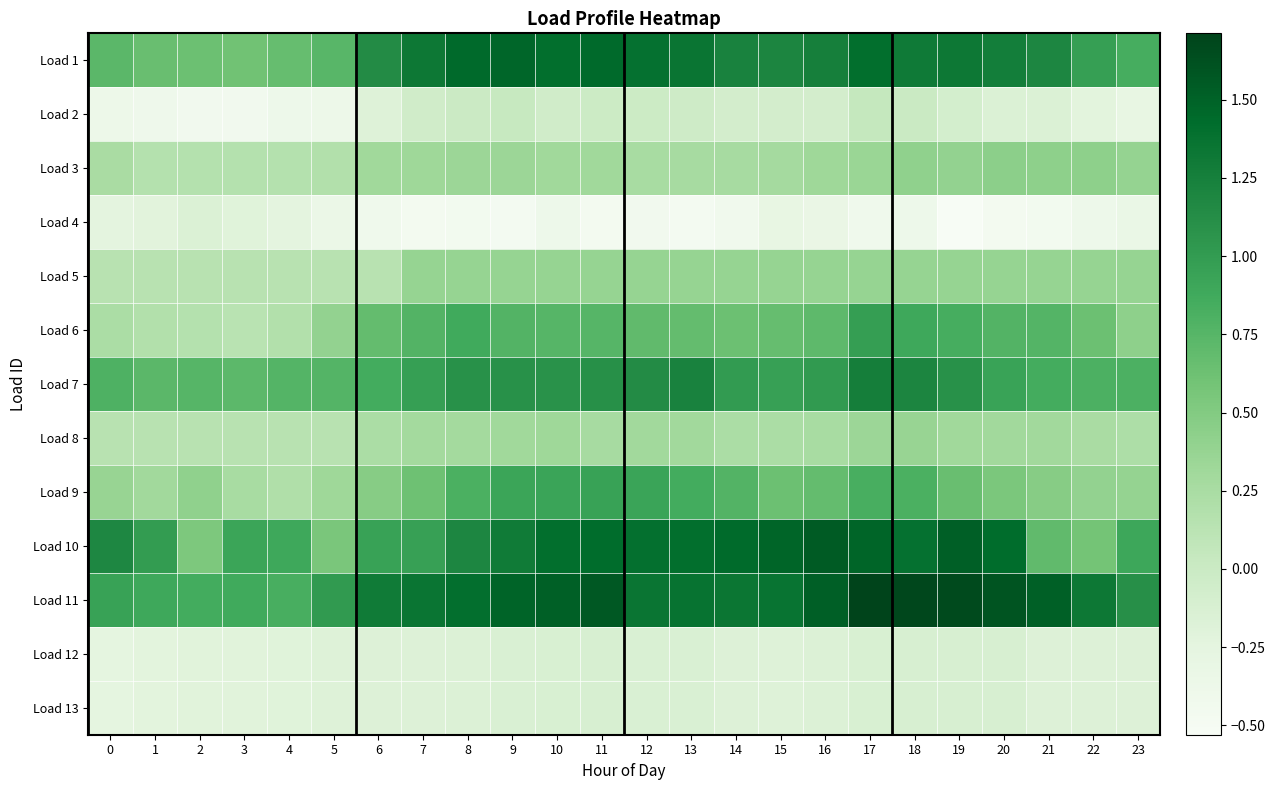

Reading left to right, what are all the values shown in this chart?

Load 1: 0=0.7	1=0.7	2=0.6	3=0.6	4=0.7	5=0.7	6=1.1	7=1.3	8=1.4	9=1.5	10=1.4	11=1.4	12=1.4	13=1.3	14=1.2	15=1.2	16=1.2	17=1.4	18=1.3	19=1.3	20=1.3	21=1.2	22=1.0	23=0.8
Load 2: 0=-0.4	1=-0.4	2=-0.4	3=-0.4	4=-0.4	5=-0.4	6=-0.2	7=-0.1	8=-0.0	9=0.0	10=-0.1	11=-0.0	12=-0.0	13=-0.0	14=-0.1	15=-0.1	16=-0.1	17=0.0	18=0.0	19=-0.1	20=-0.2	21=-0.2	22=-0.2	23=-0.3
Load 3: 0=0.2	1=0.2	2=0.2	3=0.2	4=0.2	5=0.2	6=0.3	7=0.3	8=0.3	9=0.3	10=0.3	11=0.3	12=0.3	13=0.3	14=0.3	15=0.3	16=0.3	17=0.4	18=0.4	19=0.4	20=0.4	21=0.4	22=0.4	23=0.4
Load 4: 0=-0.2	1=-0.2	2=-0.2	3=-0.2	4=-0.2	5=-0.3	6=-0.4	7=-0.5	8=-0.5	9=-0.5	10=-0.4	11=-0.5	12=-0.4	13=-0.5	14=-0.4	15=-0.3	16=-0.3	17=-0.4	18=-0.4	19=-0.5	20=-0.5	21=-0.5	22=-0.4	23=-0.3
Load 5: 0=0.1	1=0.1	2=0.1	3=0.1	4=0.1	5=0.1	6=0.1	7=0.4	8=0.4	9=0.4	10=0.4	11=0.4	12=0.4	13=0.4	14=0.4	15=0.4	16=0.4	17=0.4	18=0.4	19=0.4	20=0.4	21=0.4	22=0.4	23=0.4
Load 6: 0=0.2	1=0.2	2=0.2	3=0.1	4=0.2	5=0.4	6=0.7	7=0.8	8=0.9	9=0.8	10=0.8	11=0.8	12=0.7	13=0.7	14=0.6	15=0.7	16=0.7	17=1.0	18=0.9	19=0.8	20=0.8	21=0.8	22=0.6	23=0.4
Load 7: 0=0.8	1=0.7	2=0.8	3=0.7	4=0.8	5=0.8	6=0.9	7=1.0	8=1.1	9=1.1	10=1.1	11=1.1	12=1.1	13=1.2	14=1.0	15=1.0	16=1.0	17=1.3	18=1.2	19=1.1	20=0.9	21=0.9	22=0.8	23=0.8
Load 8: 0=0.1	1=0.1	2=0.1	3=0.1	4=0.1	5=0.1	6=0.2	7=0.3	8=0.3	9=0.3	10=0.3	11=0.3	12=0.3	13=0.3	14=0.2	15=0.2	16=0.3	17=0.3	18=0.4	19=0.3	20=0.3	21=0.3	22=0.2	23=0.2
Load 9: 0=0.4	1=0.3	2=0.4	3=0.3	4=0.2	5=0.3	6=0.5	7=0.6	8=0.8	9=0.9	10=0.9	11=1.0	12=0.9	13=0.9	14=0.8	15=0.6	16=0.7	17=0.8	18=0.8	19=0.7	20=0.5	21=0.5	22=0.4	23=0.4
Load 10: 0=1.2	1=1.0	2=0.5	3=0.9	4=0.9	5=0.6	6=1.0	7=1.0	8=1.2	9=1.3	10=1.4	11=1.4	12=1.4	13=1.4	14=1.4	15=1.5	16=1.5	17=1.5	18=1.4	19=1.5	20=1.4	21=0.7	22=0.6	23=0.9
Load 11: 0=1.0	1=0.9	2=0.9	3=0.9	4=0.8	5=1.0	6=1.3	7=1.3	8=1.4	9=1.5	10=1.5	11=1.6	12=1.3	13=1.4	14=1.3	15=1.4	16=1.5	17=1.7	18=1.7	19=1.7	20=1.6	21=1.5	22=1.3	23=1.1
Load 12: 0=-0.3	1=-0.2	2=-0.2	3=-0.2	4=-0.2	5=-0.2	6=-0.2	7=-0.2	8=-0.2	9=-0.1	10=-0.1	11=-0.1	12=-0.1	13=-0.1	14=-0.2	15=-0.2	16=-0.2	17=-0.1	18=-0.1	19=-0.1	20=-0.1	21=-0.2	22=-0.2	23=-0.2
Load 13: 0=-0.3	1=-0.2	2=-0.2	3=-0.2	4=-0.2	5=-0.2	6=-0.2	7=-0.2	8=-0.2	9=-0.1	10=-0.1	11=-0.1	12=-0.1	13=-0.1	14=-0.2	15=-0.2	16=-0.2	17=-0.1	18=-0.1	19=-0.1	20=-0.1	21=-0.2	22=-0.2	23=-0.2